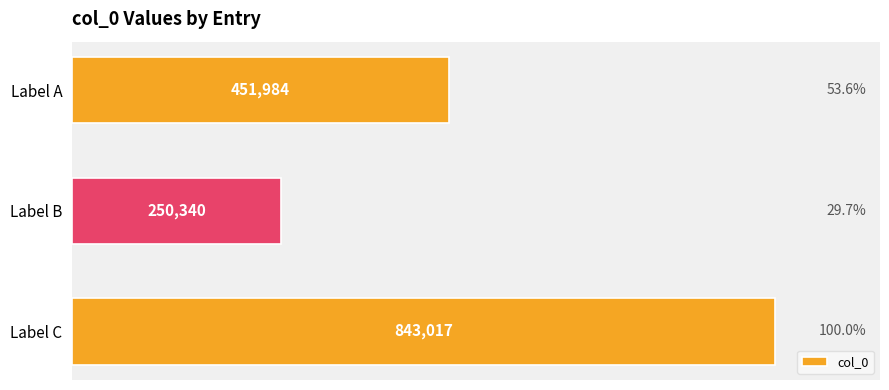

How many values are below 451984?

1